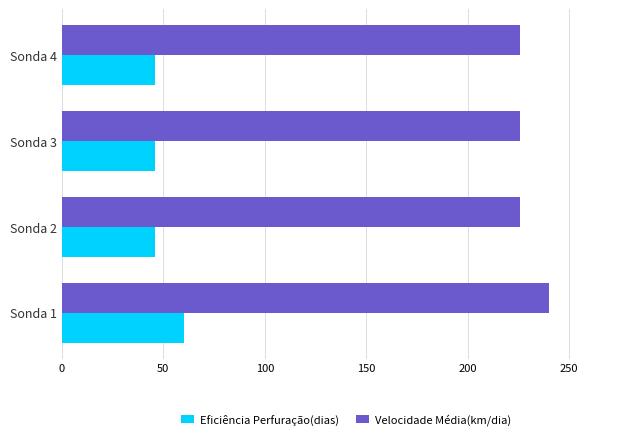

Rank the series at Sonda 2 from highest to lowest value.

Velocidade Média(km/dia), Eficiência Perfuração(dias)